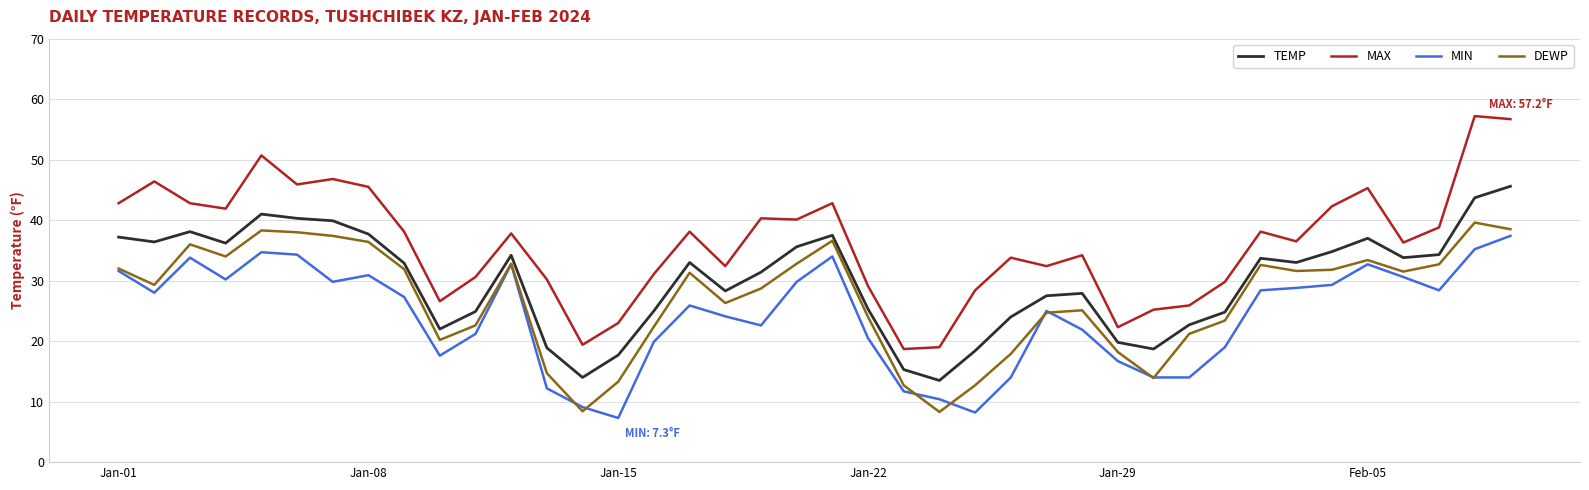

True or false: TEMP and MAX cross at least once.

False